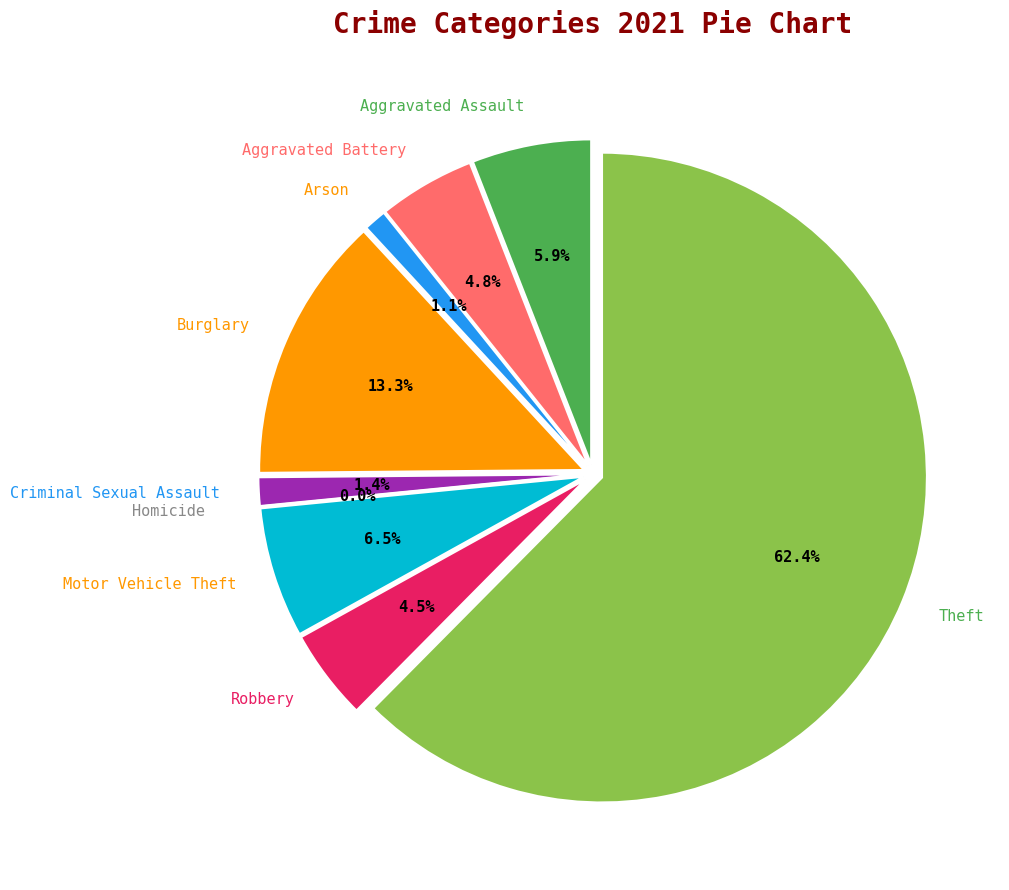

What percentage is the Motor Vehicle Theft slice, to the nearest percent?

6%